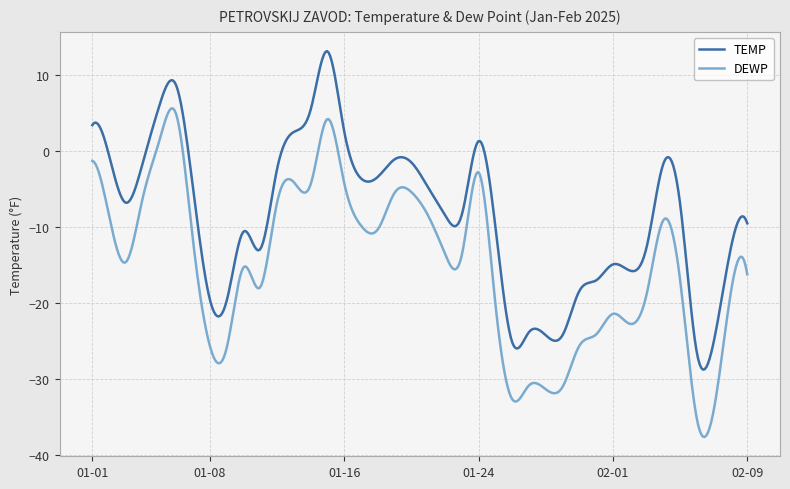

What is the greatest value displayed?

13.1